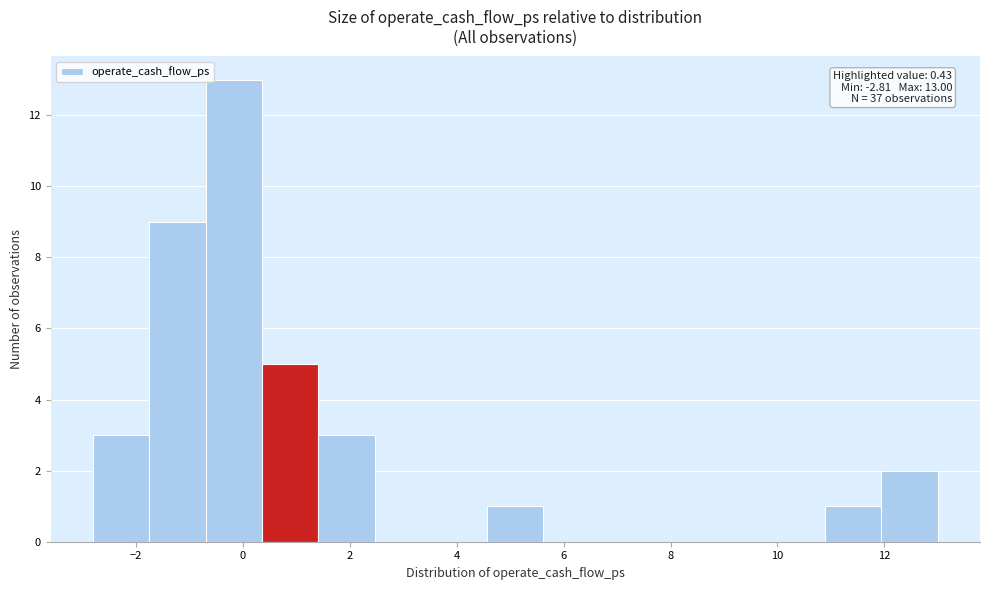

Which range on the x-axis has the tallest bar?

-0.8 to 0.4